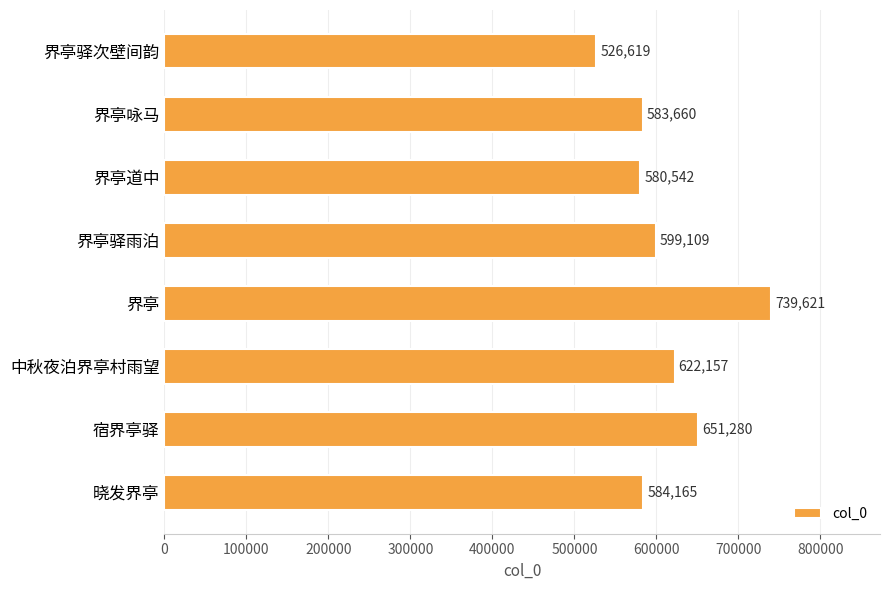

Which has a higher value, 界亭道中 or 界亭驿雨泊?

界亭驿雨泊